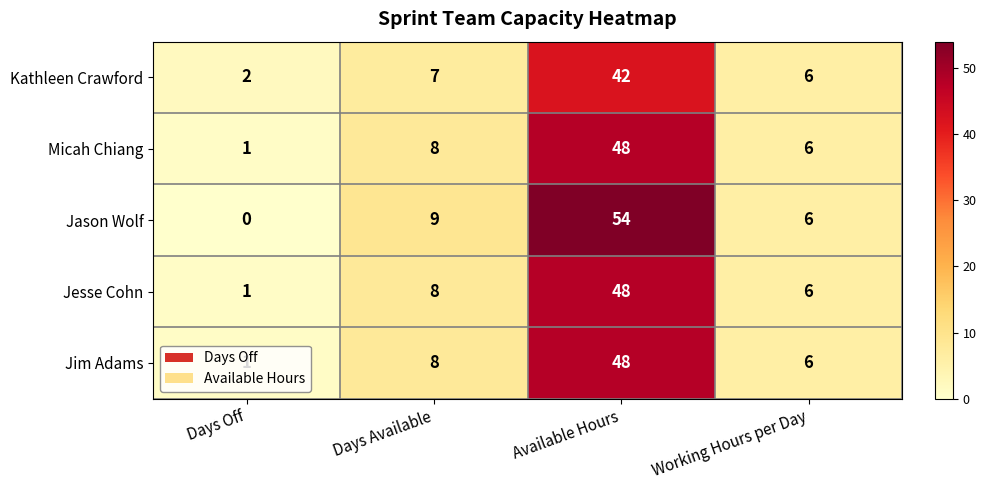

What is the total value across all series at Working Hours per Day?

30